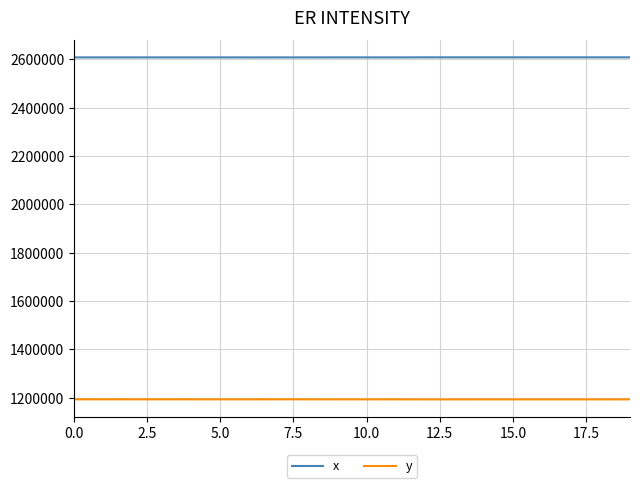

What is the greatest value displayed?

2608424.9